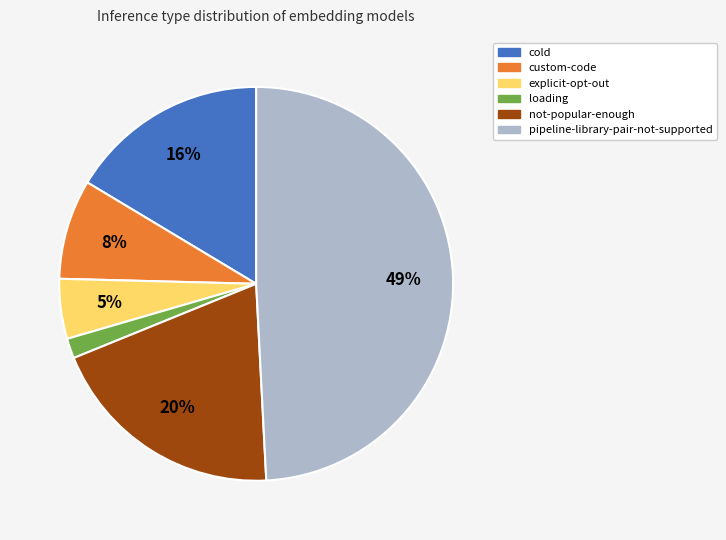

Combined, do pipeline-library-pair-not-supported and loading account for over 50%?

Yes